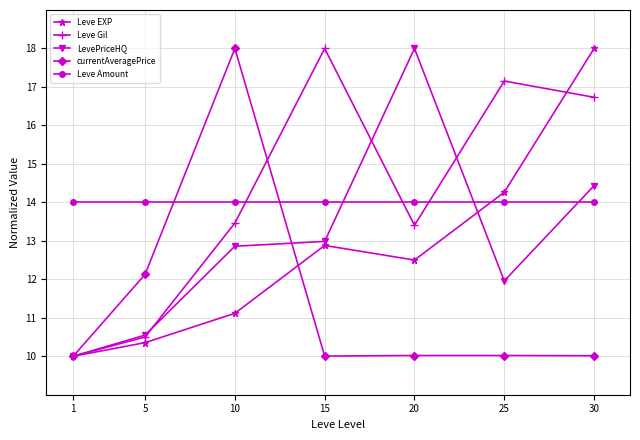

Which series changed the most between 1 and 25?

Leve Gil